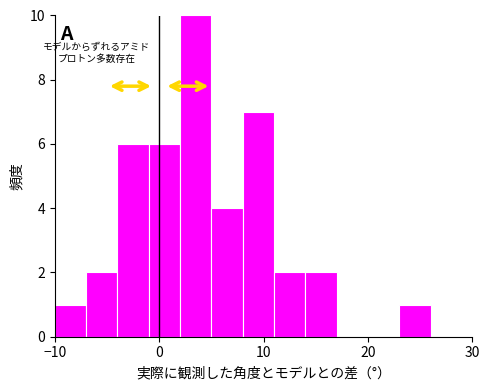

Around what value on the x-axis is the tallest bar? Give the approximate position of its centre, as read against the axis.

4